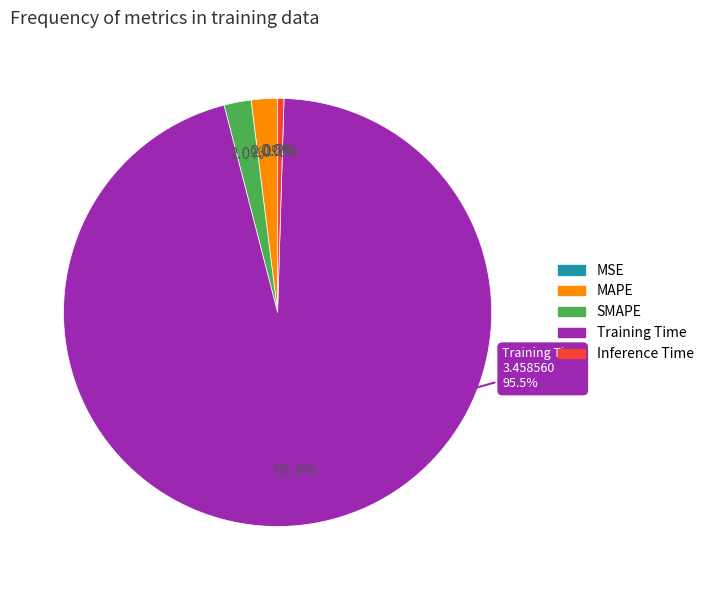

Which slice is the smallest?

MSE